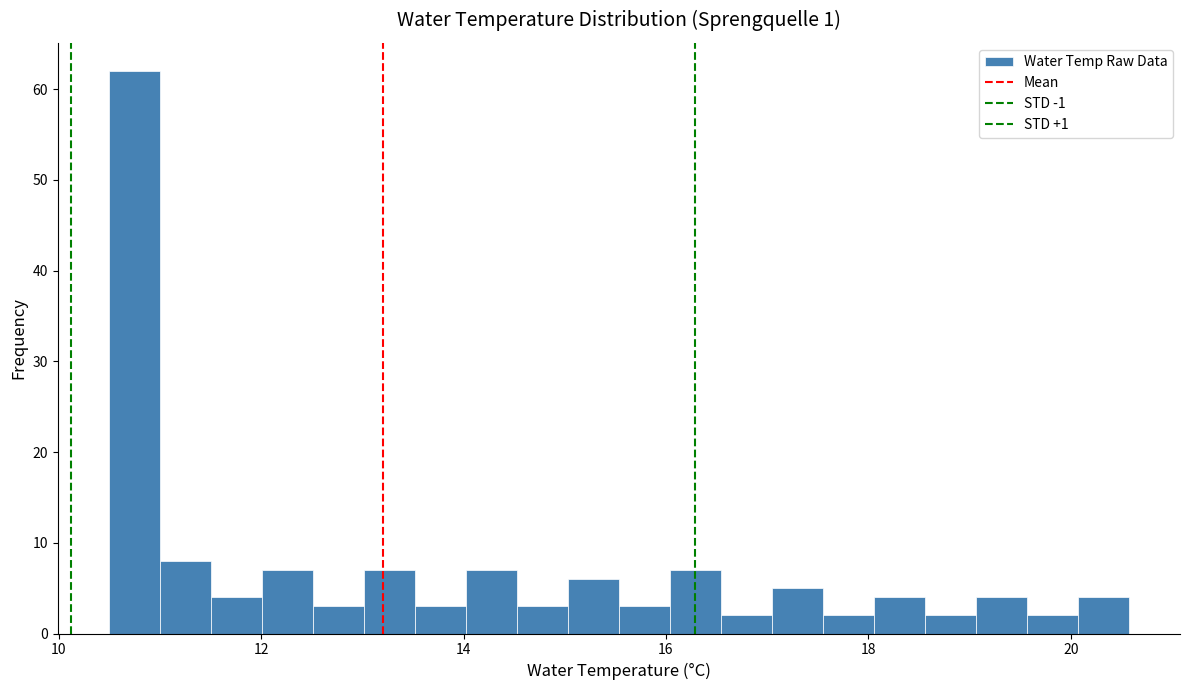

Around what value on the x-axis is the tallest bar? Give the approximate position of its centre, as read against the axis.

10.8